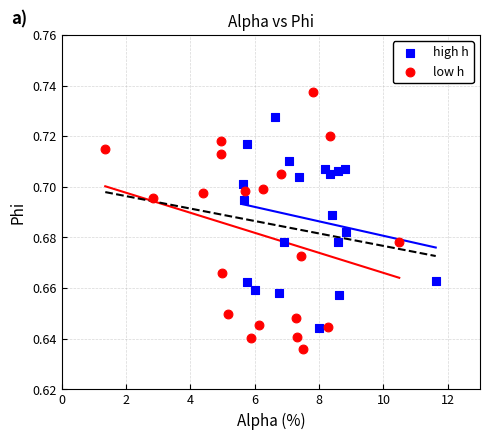

Which series reaches the maximum Y coordinate?

low h